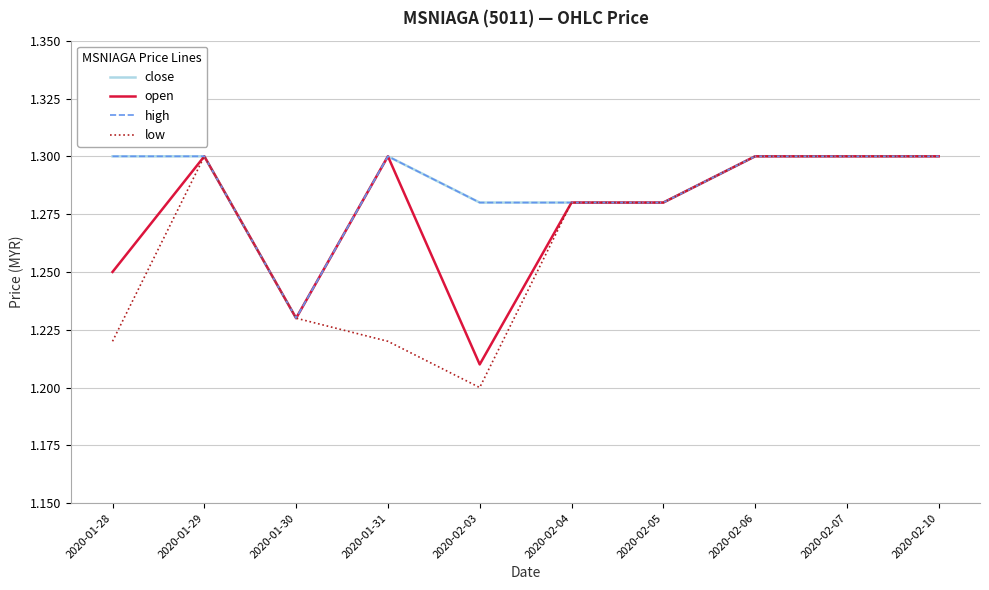

Count the low values in the range 1 to 2.

10